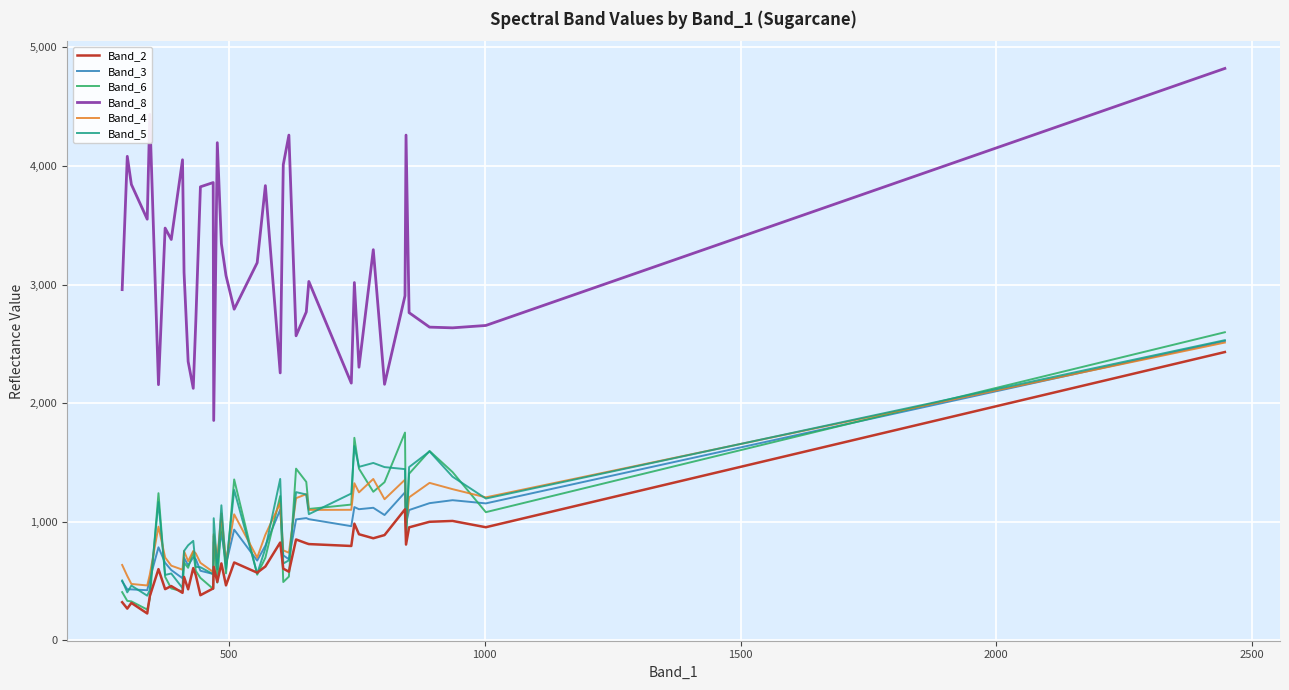

True or false: Band_2 and Band_8 cross at least once.

False